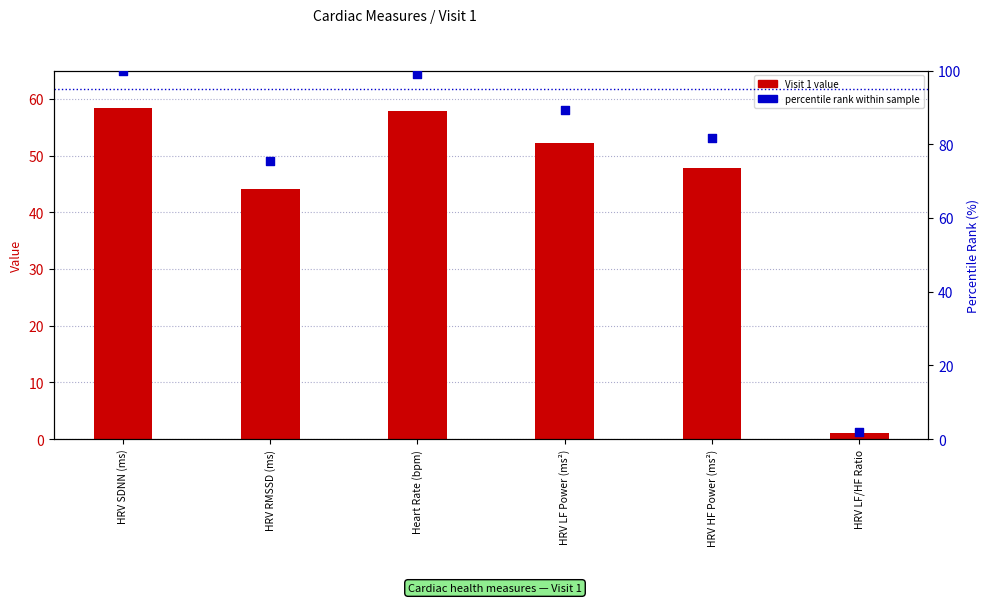

What are all the series names shown in the legend?

Visit 1 value, percentile rank within sample